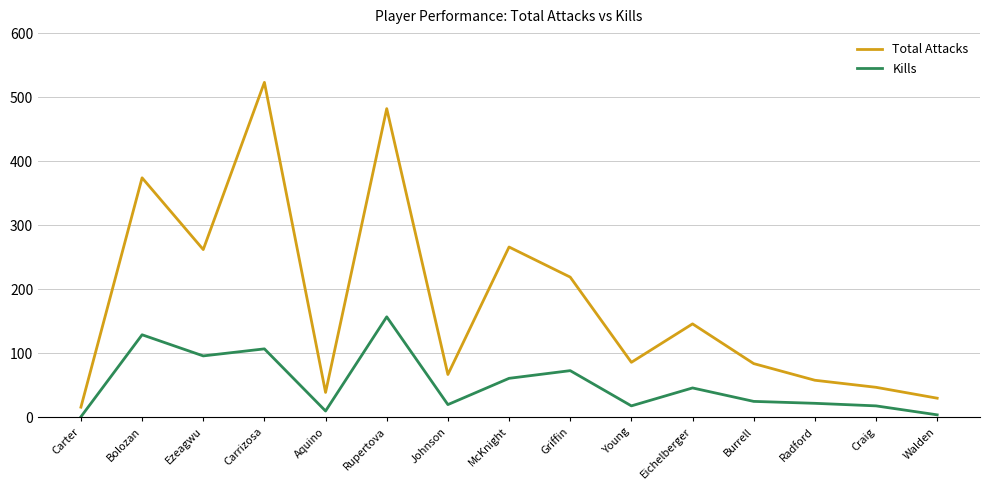

What is the average value of the Kills series?

52